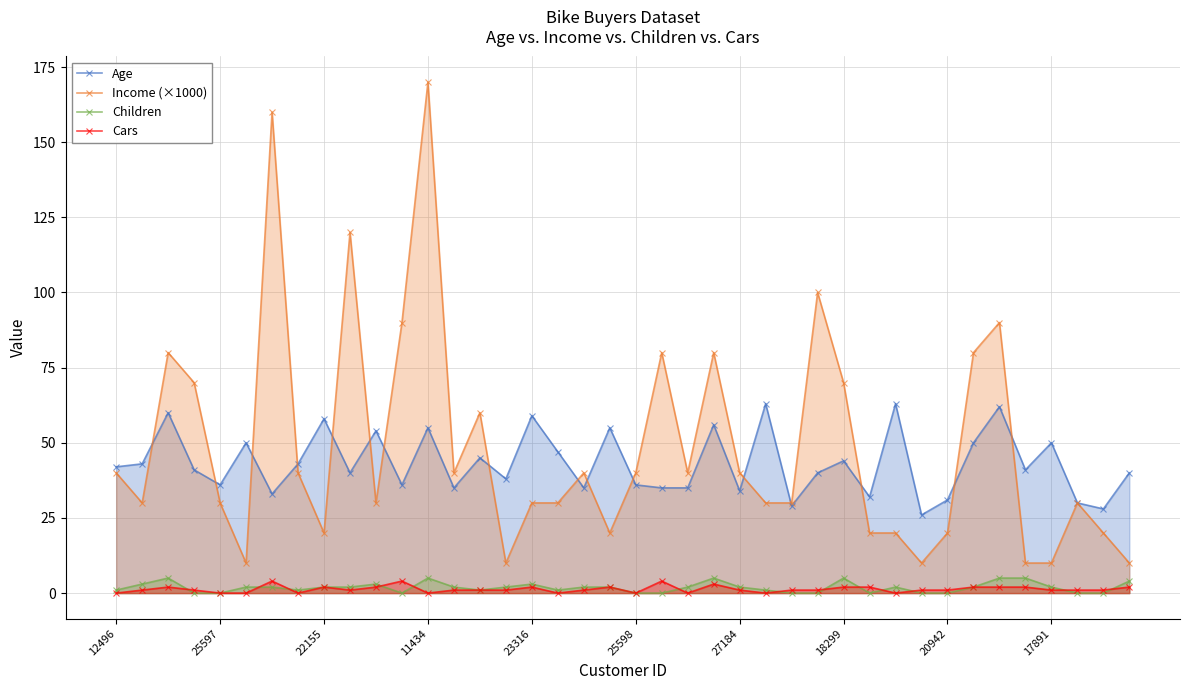

True or false: Age and Cars intersect in this chart.

False